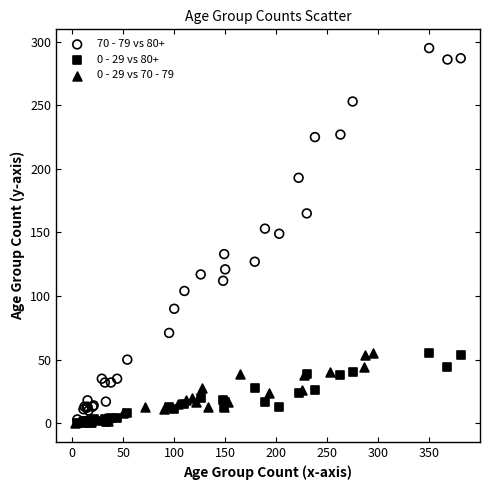

Which series has the largest Y range (max minus min)?

70 - 79 vs 80+